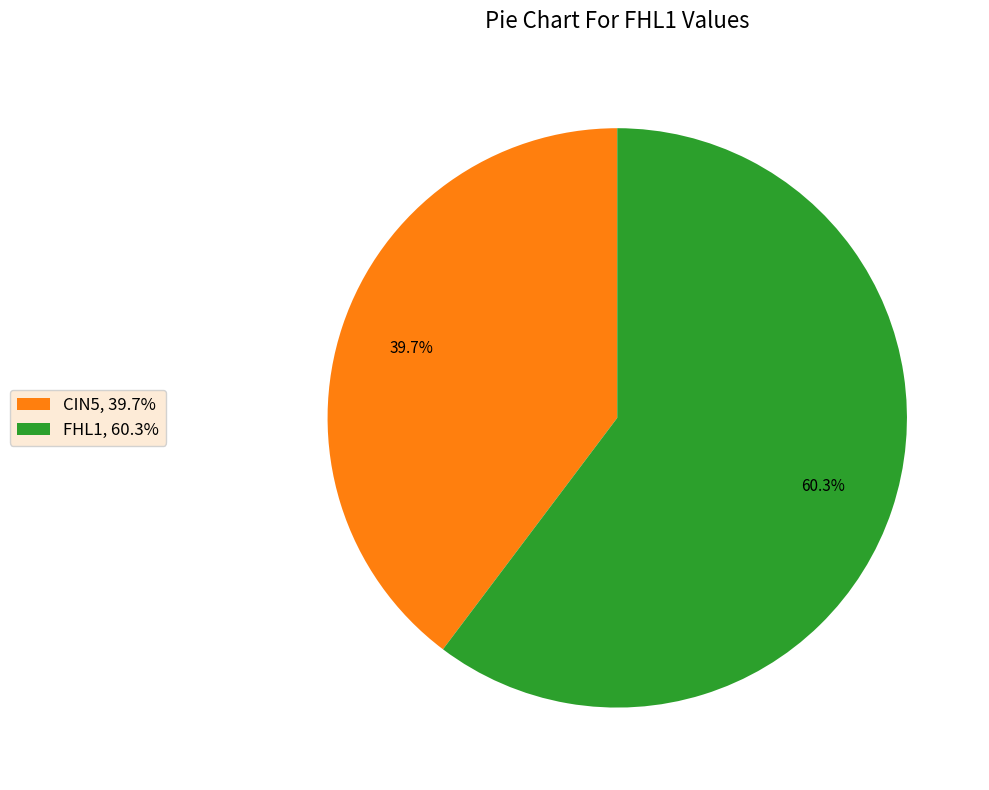

Is FHL1, 60.3% the majority of the pie?

Yes